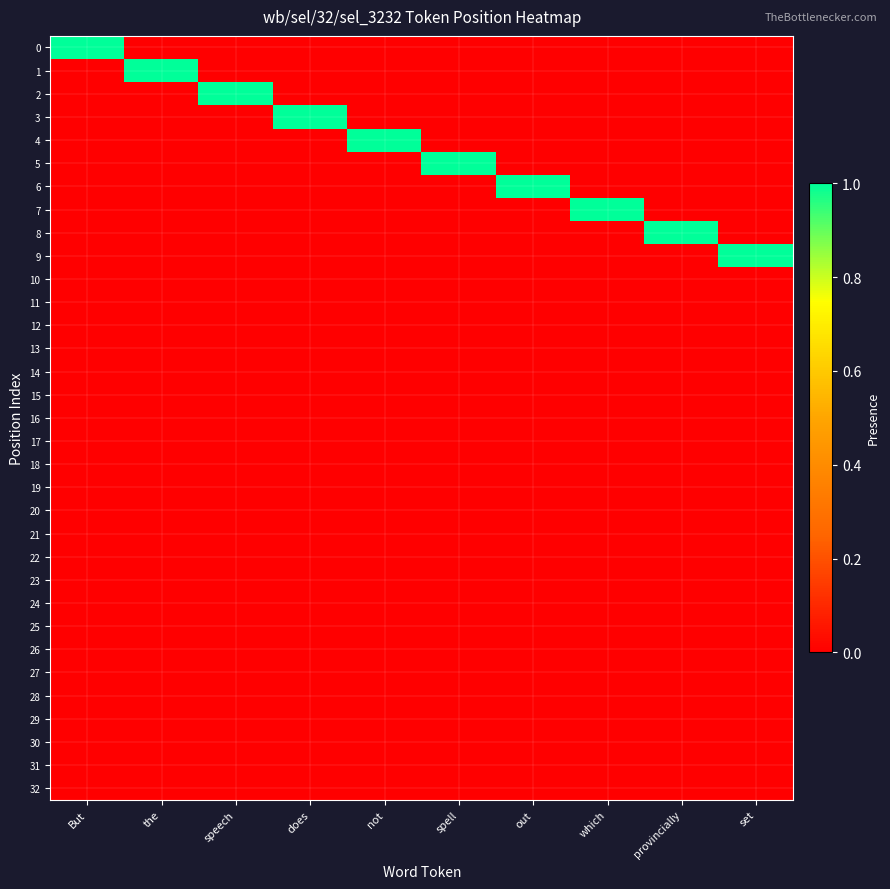

Reading left to right, transcribe all the data shown in this chart.

0: But=1	the=0	speech=0	does=0	not=0	spell=0	out=0	which=0	provincially=0	set=0
1: But=0	the=1	speech=0	does=0	not=0	spell=0	out=0	which=0	provincially=0	set=0
2: But=0	the=0	speech=1	does=0	not=0	spell=0	out=0	which=0	provincially=0	set=0
3: But=0	the=0	speech=0	does=1	not=0	spell=0	out=0	which=0	provincially=0	set=0
4: But=0	the=0	speech=0	does=0	not=1	spell=0	out=0	which=0	provincially=0	set=0
5: But=0	the=0	speech=0	does=0	not=0	spell=1	out=0	which=0	provincially=0	set=0
6: But=0	the=0	speech=0	does=0	not=0	spell=0	out=1	which=0	provincially=0	set=0
7: But=0	the=0	speech=0	does=0	not=0	spell=0	out=0	which=1	provincially=0	set=0
8: But=0	the=0	speech=0	does=0	not=0	spell=0	out=0	which=0	provincially=1	set=0
9: But=0	the=0	speech=0	does=0	not=0	spell=0	out=0	which=0	provincially=0	set=1
10: But=0	the=0	speech=0	does=0	not=0	spell=0	out=0	which=0	provincially=0	set=0
11: But=0	the=0	speech=0	does=0	not=0	spell=0	out=0	which=0	provincially=0	set=0
12: But=0	the=0	speech=0	does=0	not=0	spell=0	out=0	which=0	provincially=0	set=0
13: But=0	the=0	speech=0	does=0	not=0	spell=0	out=0	which=0	provincially=0	set=0
14: But=0	the=0	speech=0	does=0	not=0	spell=0	out=0	which=0	provincially=0	set=0
15: But=0	the=0	speech=0	does=0	not=0	spell=0	out=0	which=0	provincially=0	set=0
16: But=0	the=0	speech=0	does=0	not=0	spell=0	out=0	which=0	provincially=0	set=0
17: But=0	the=0	speech=0	does=0	not=0	spell=0	out=0	which=0	provincially=0	set=0
18: But=0	the=0	speech=0	does=0	not=0	spell=0	out=0	which=0	provincially=0	set=0
19: But=0	the=0	speech=0	does=0	not=0	spell=0	out=0	which=0	provincially=0	set=0
20: But=0	the=0	speech=0	does=0	not=0	spell=0	out=0	which=0	provincially=0	set=0
21: But=0	the=0	speech=0	does=0	not=0	spell=0	out=0	which=0	provincially=0	set=0
22: But=0	the=0	speech=0	does=0	not=0	spell=0	out=0	which=0	provincially=0	set=0
23: But=0	the=0	speech=0	does=0	not=0	spell=0	out=0	which=0	provincially=0	set=0
24: But=0	the=0	speech=0	does=0	not=0	spell=0	out=0	which=0	provincially=0	set=0
25: But=0	the=0	speech=0	does=0	not=0	spell=0	out=0	which=0	provincially=0	set=0
26: But=0	the=0	speech=0	does=0	not=0	spell=0	out=0	which=0	provincially=0	set=0
27: But=0	the=0	speech=0	does=0	not=0	spell=0	out=0	which=0	provincially=0	set=0
28: But=0	the=0	speech=0	does=0	not=0	spell=0	out=0	which=0	provincially=0	set=0
29: But=0	the=0	speech=0	does=0	not=0	spell=0	out=0	which=0	provincially=0	set=0
30: But=0	the=0	speech=0	does=0	not=0	spell=0	out=0	which=0	provincially=0	set=0
31: But=0	the=0	speech=0	does=0	not=0	spell=0	out=0	which=0	provincially=0	set=0
32: But=0	the=0	speech=0	does=0	not=0	spell=0	out=0	which=0	provincially=0	set=0